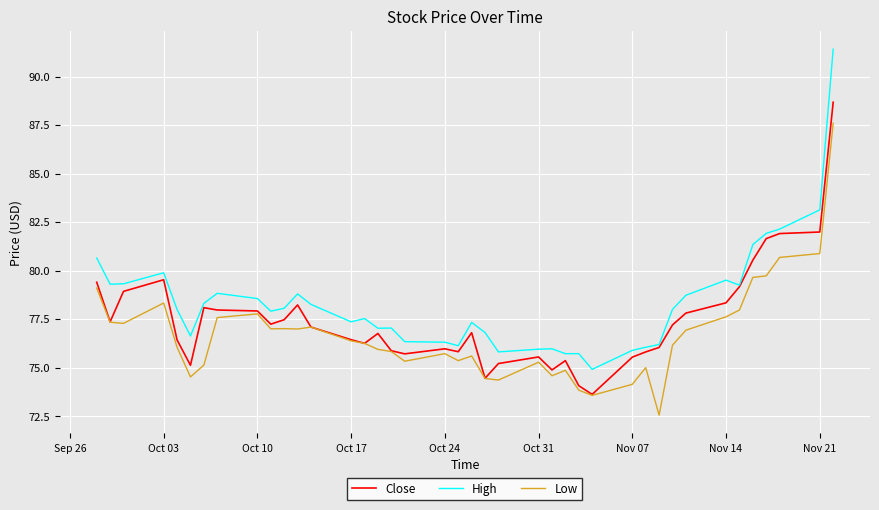

Which series has the widest spread of values?

High